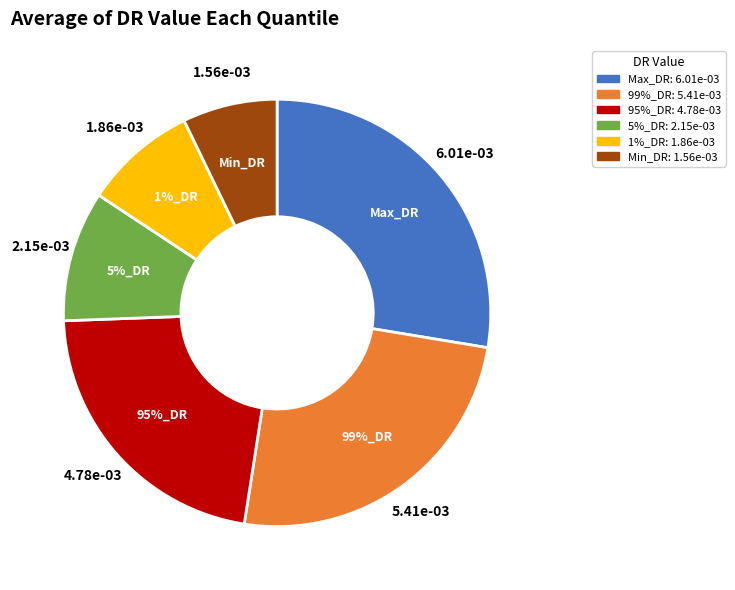

Is the sum of 95%_DR and 99%_DR greater than half?

No